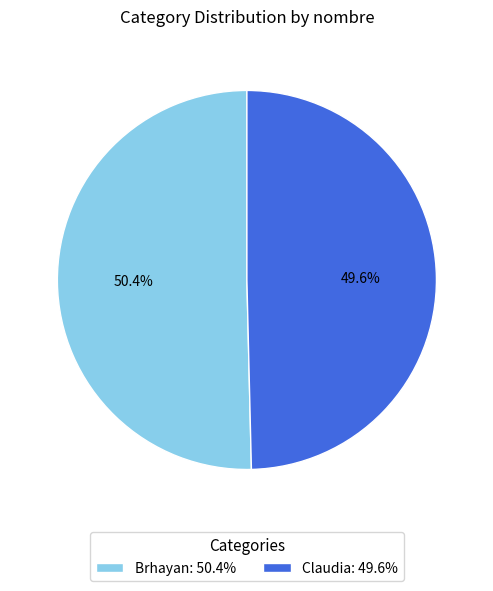

How many slices are in this pie chart?

2